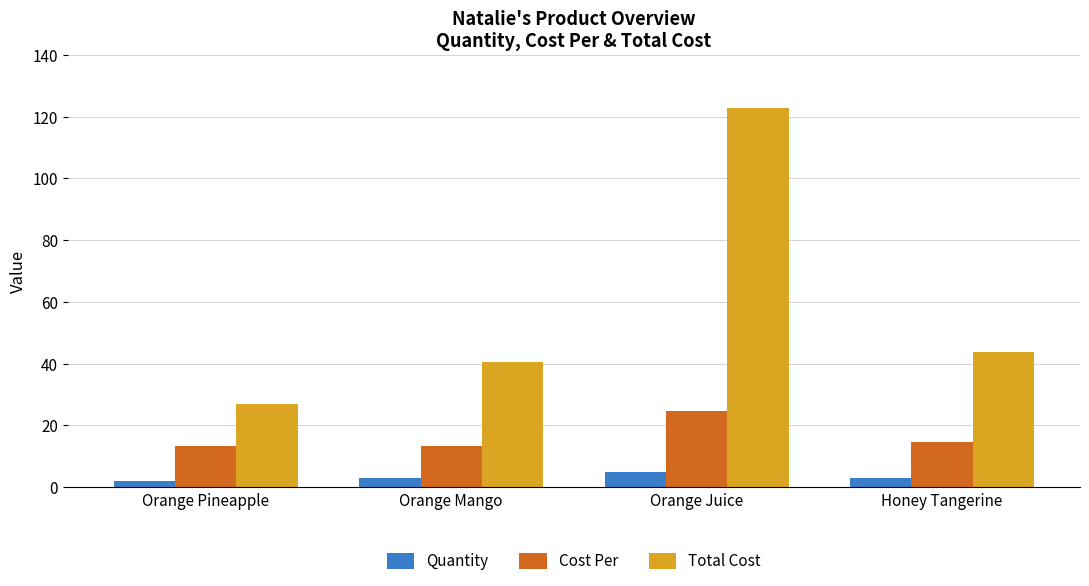

Which series has the widest spread of values?

Total Cost